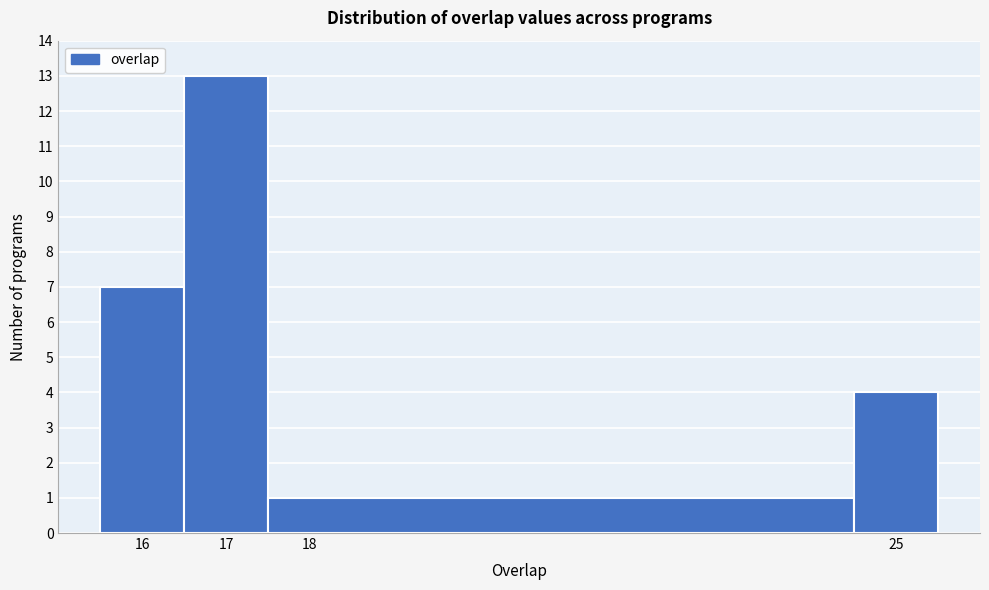

Reading left to right, transcribe this chart: for each bar, give the range it covers on the x-axis and its height. The values are not printed on the chart, so give them approximately, as read against the axis.

15.5 to 16.5: 7
16.5 to 17.5: 13
17.5 to 24.5: 1
24.5 to 25.5: 4